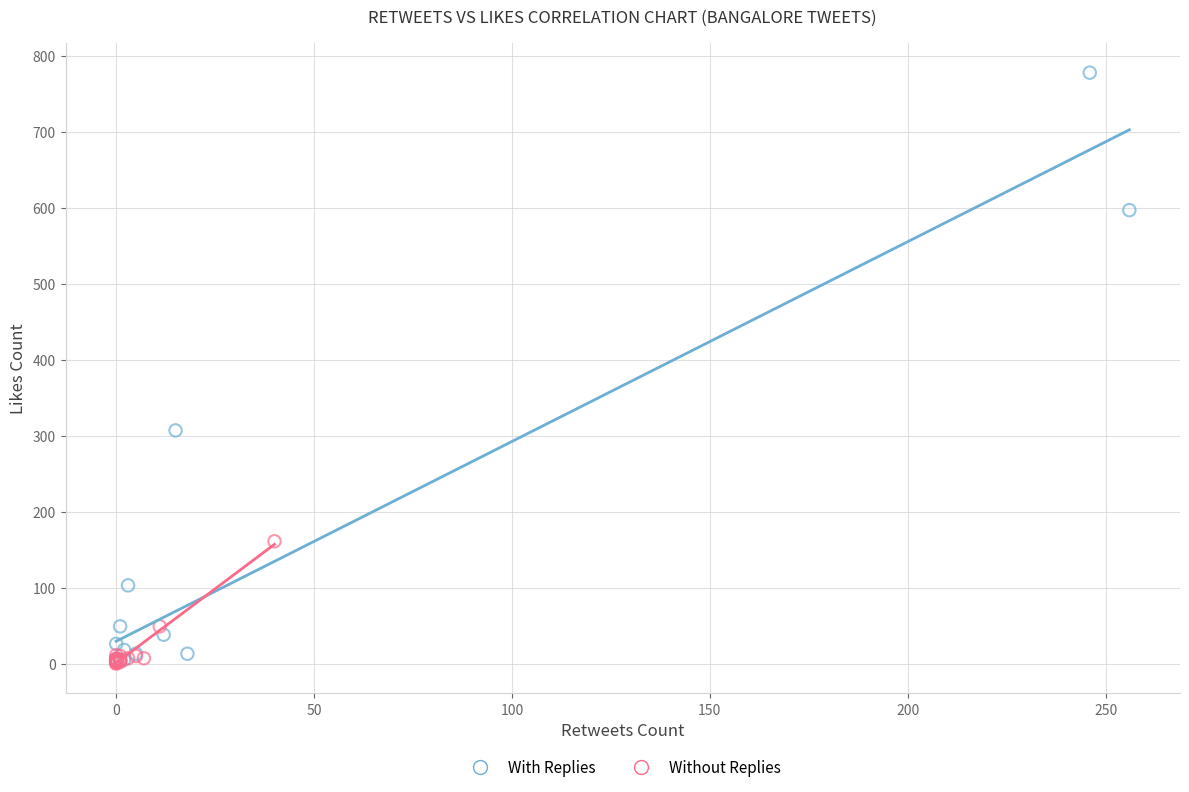

Which series contains the highest Y value?

With Replies